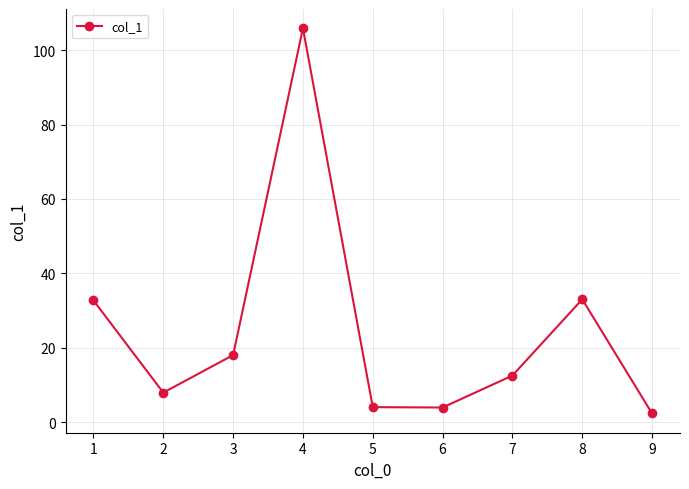

Is it true that the value at 5 is 4.0?

True